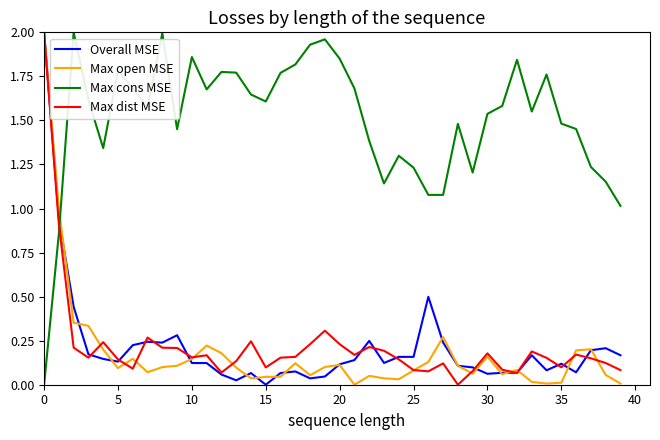

Which series has the largest total across all categories?

Max cons MSE